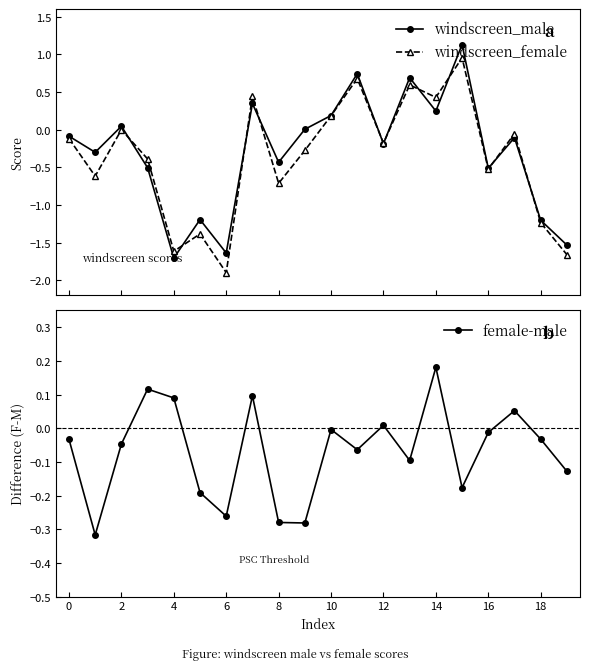

Is this an area chart (filled region under the line)?

No